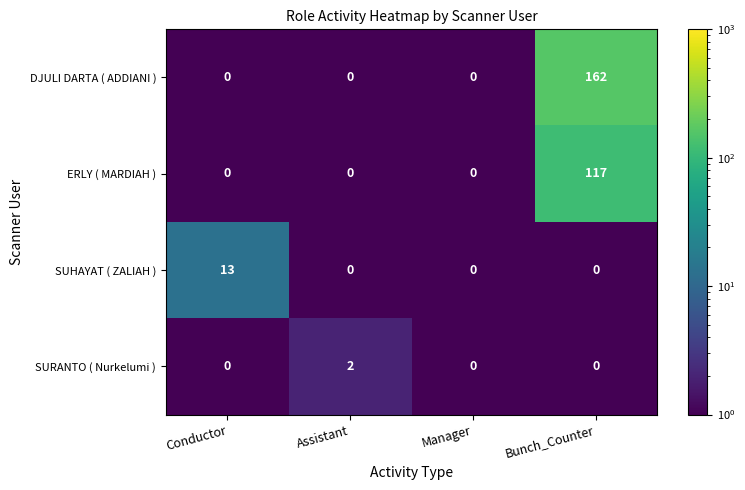

What is the difference between the maximum and second lowest values in the DJULI DARTA ( ADDIANI ) series?

162